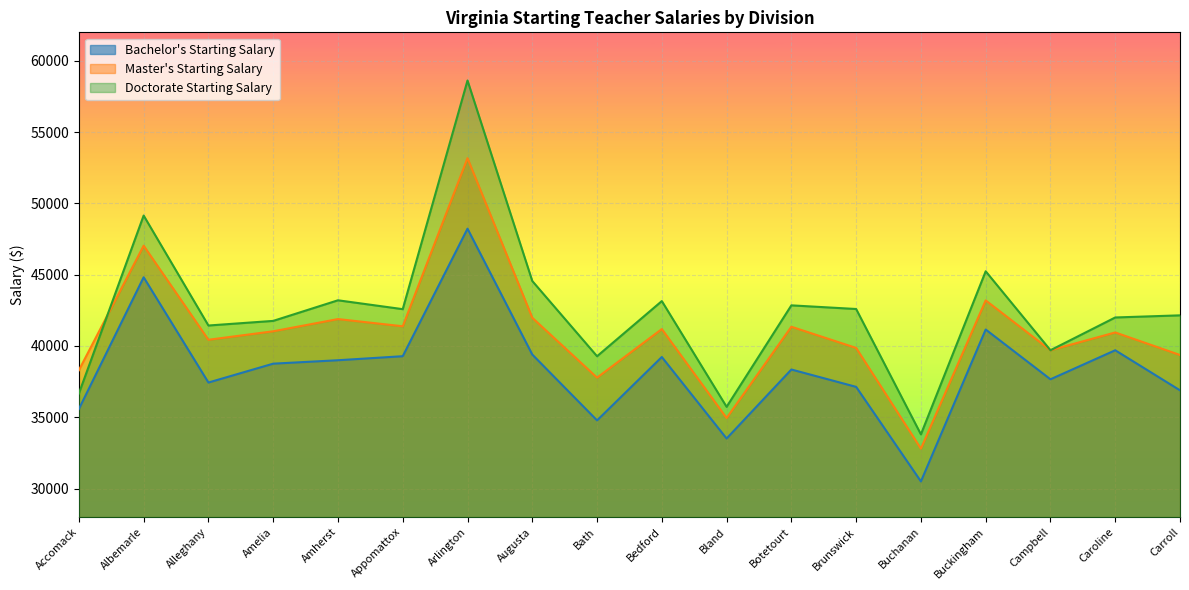

Which series has the largest range (max minus min)?

Doctorate Starting Salary